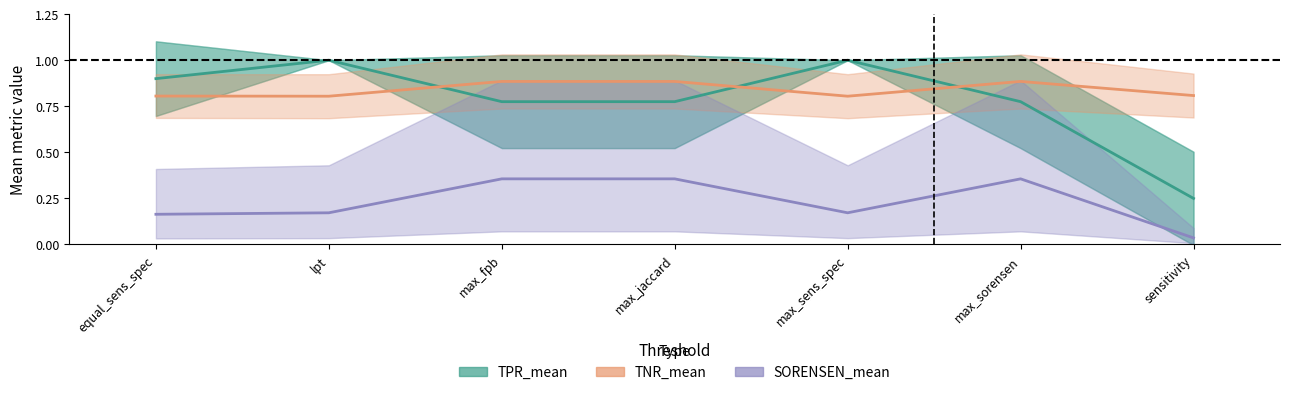

True or false: SORENSEN_mean and TPR_mean intersect in this chart.

False